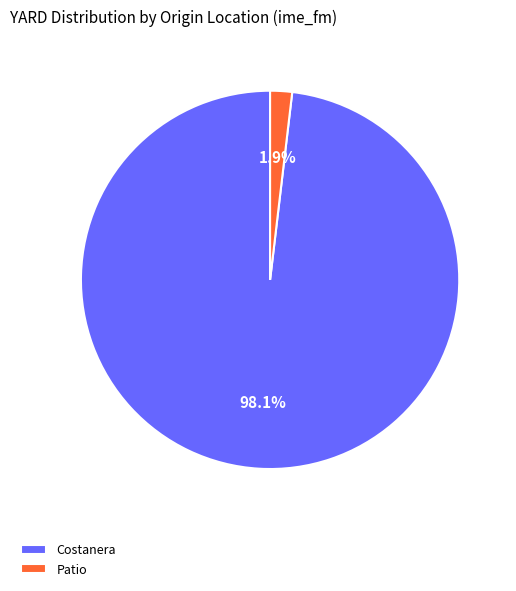

How much of the chart is everything except Costanera?

1.9%